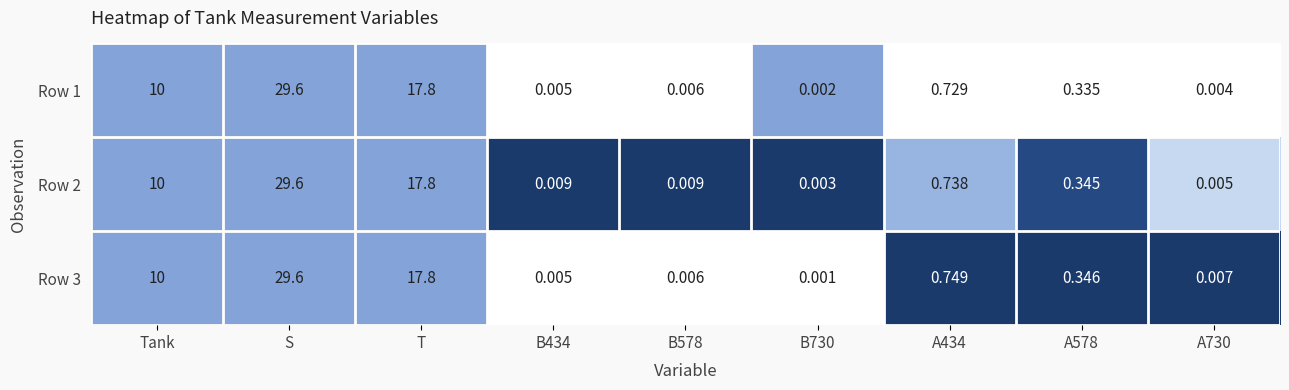

At which category is the sum across all series the highest?

S